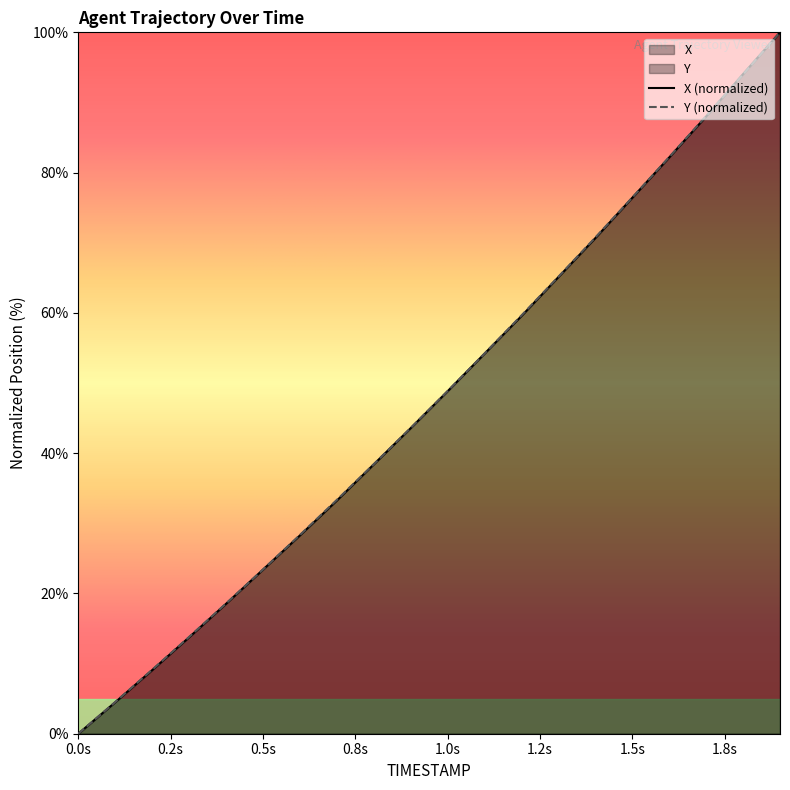

Where is Y (normalized) nearest to the value 50?

1.0s